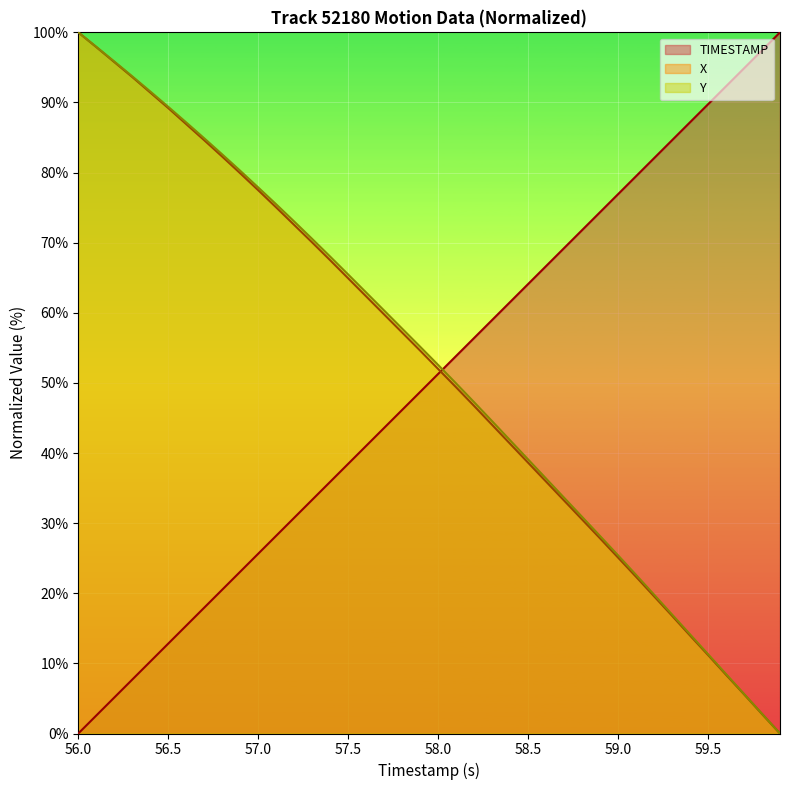

The value of Y at 57.8 is 57.7. True or false?

True